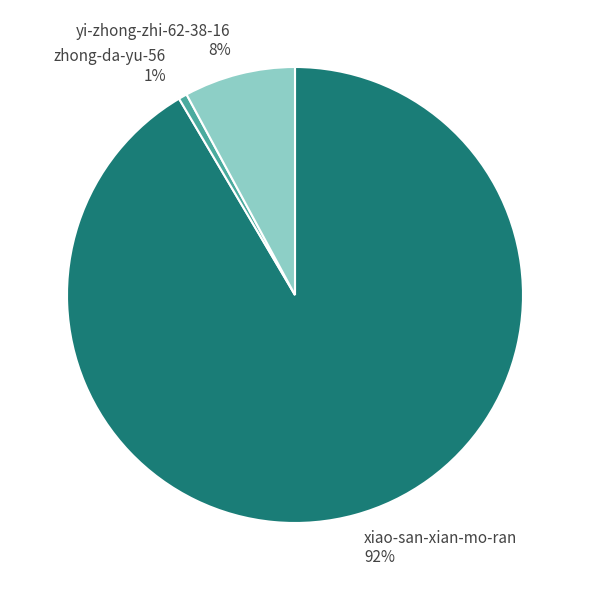

Which slice represents more than half of the pie?

xiao-san-xian-mo-ran